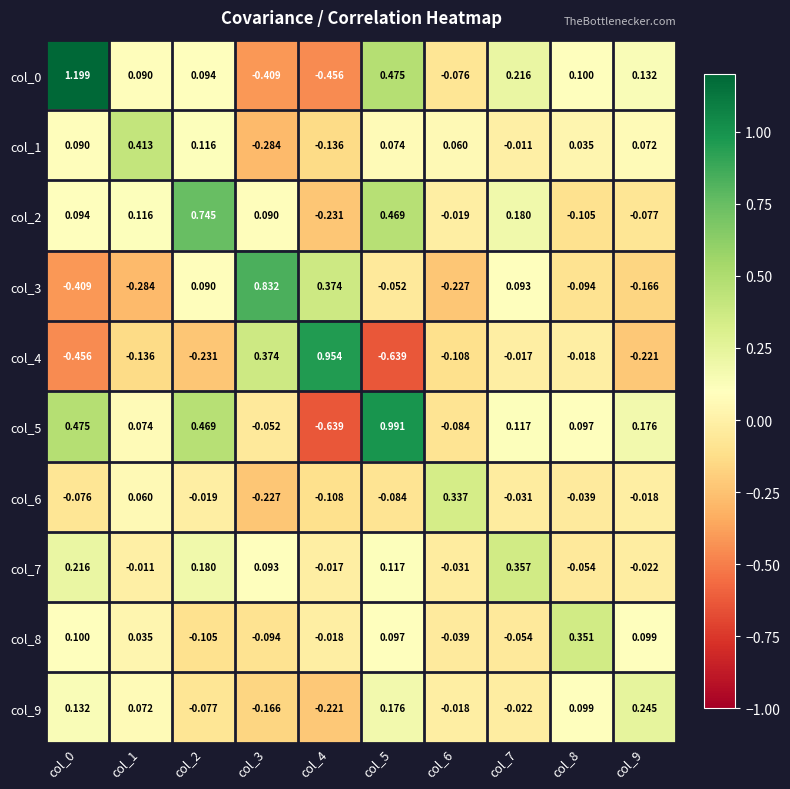

Is the value of col_0 at col_5 greater than the value of col_3 at col_9?

Yes